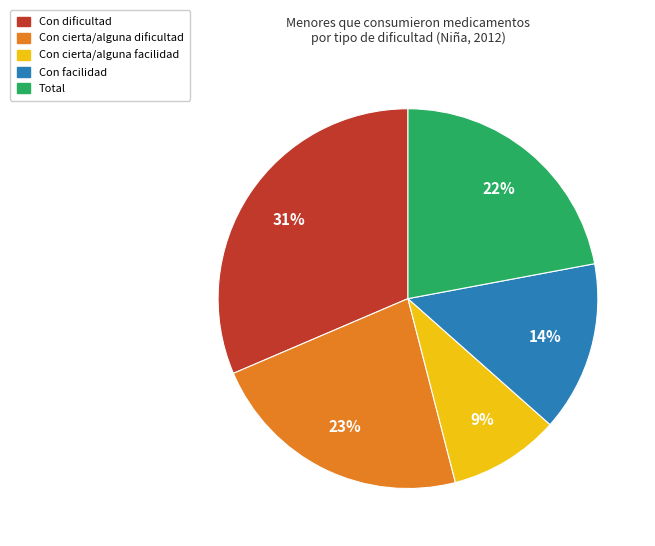

To the nearest percent, what percentage of the pie is Con cierta/alguna facilidad?

9%